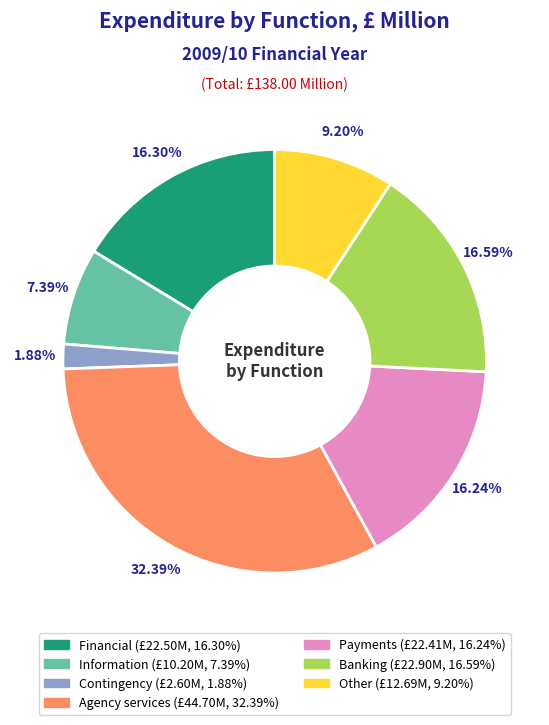

Approximately how many times larger is the value at Contingency compared to Financial?

0.1